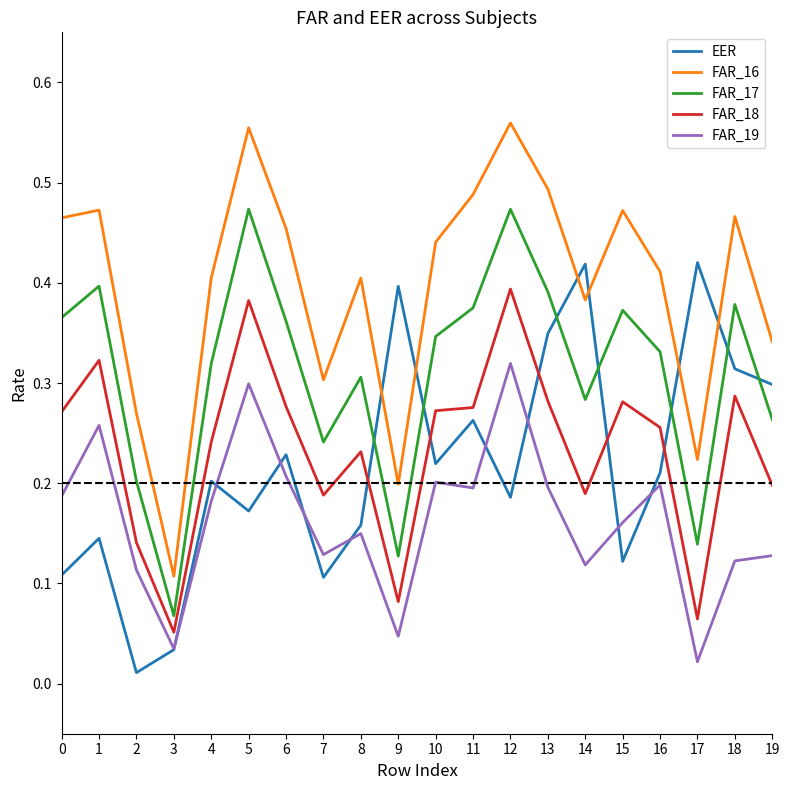

Which series has the largest range (max minus min)?

FAR_16